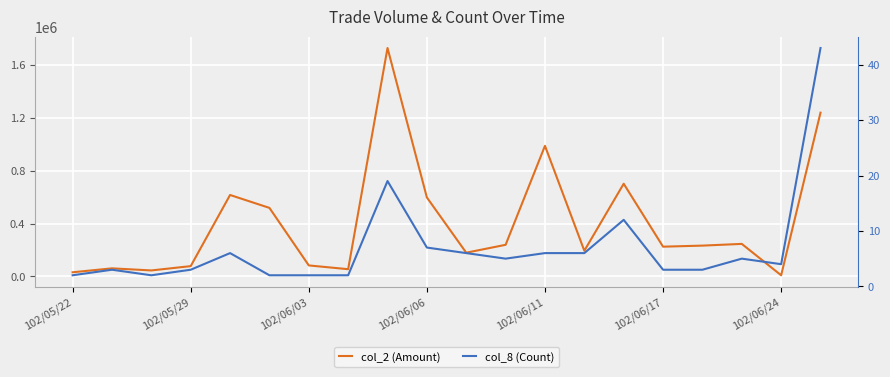

Does the chart display data point markers on the line(s)?

No